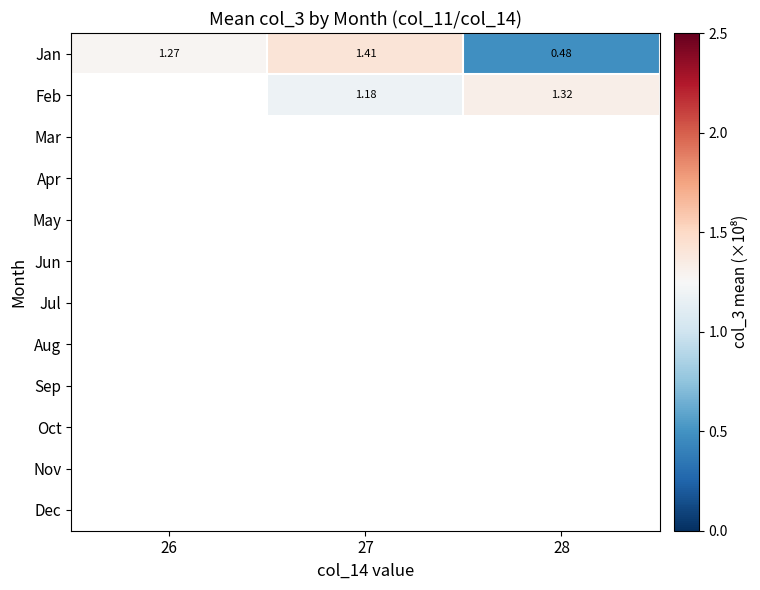

What is the spread (max minus min) of values at 27?

0.2